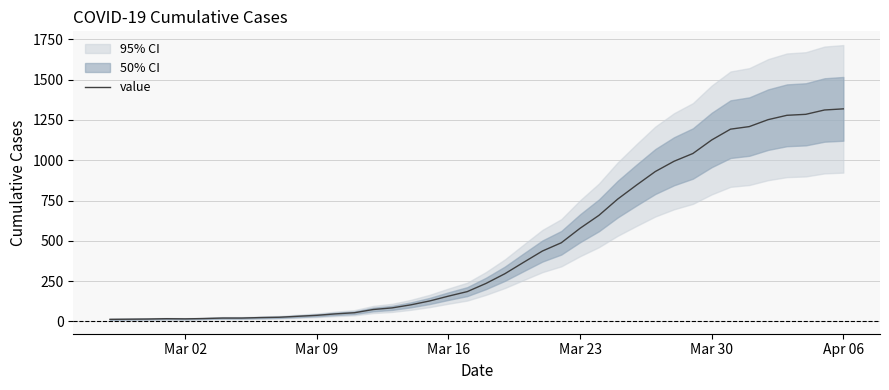

What is the maximum value for value?

1319